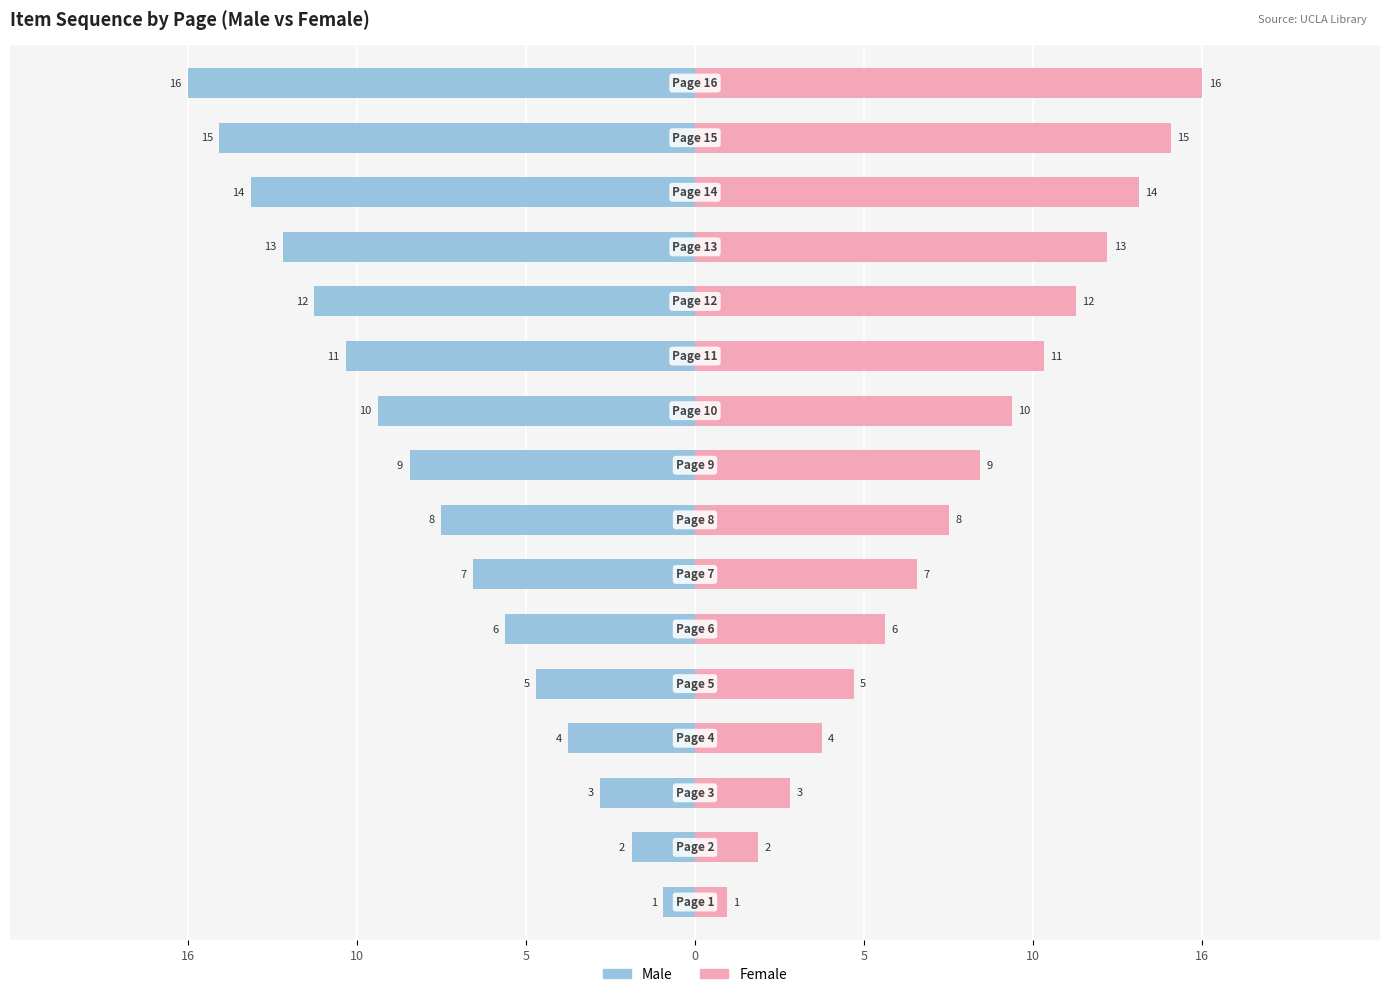

List the series in order of their peak value, lowest first.

Male, Female